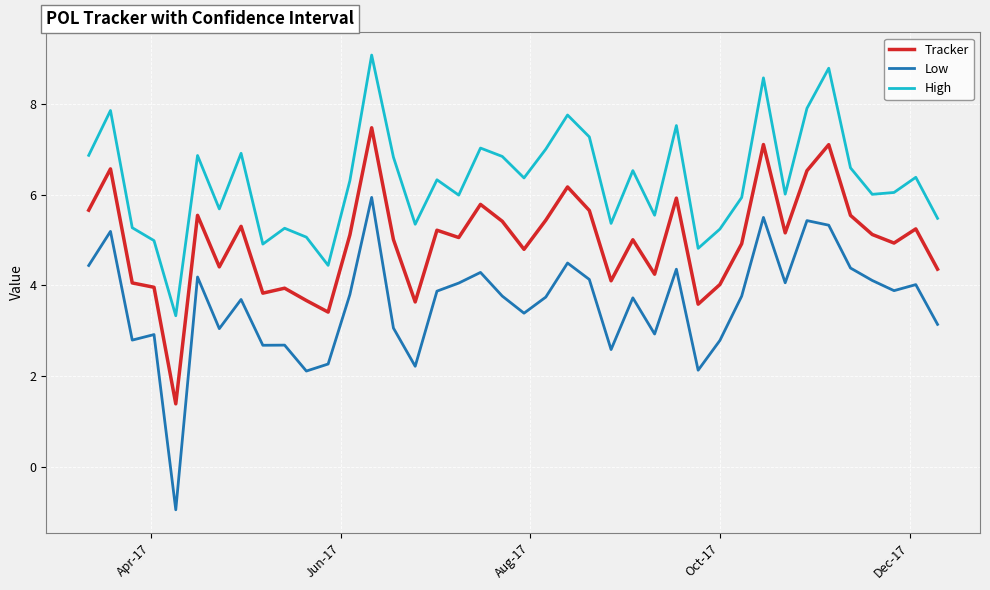

True or false: Low and Tracker cross at least once.

False